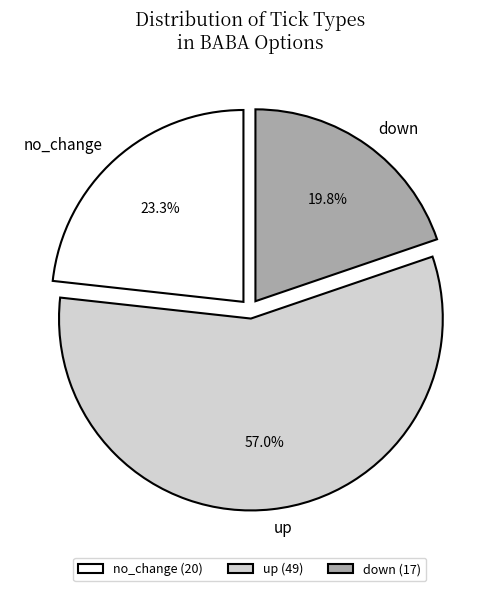

Does up represent more than half of the total?

Yes